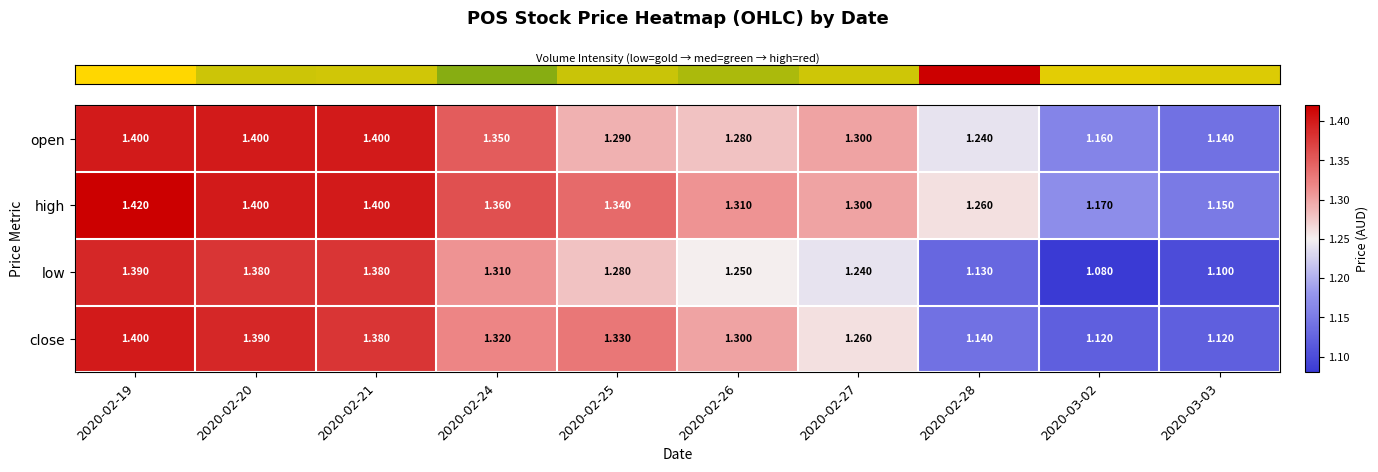

How many categories are shown in the chart?

10